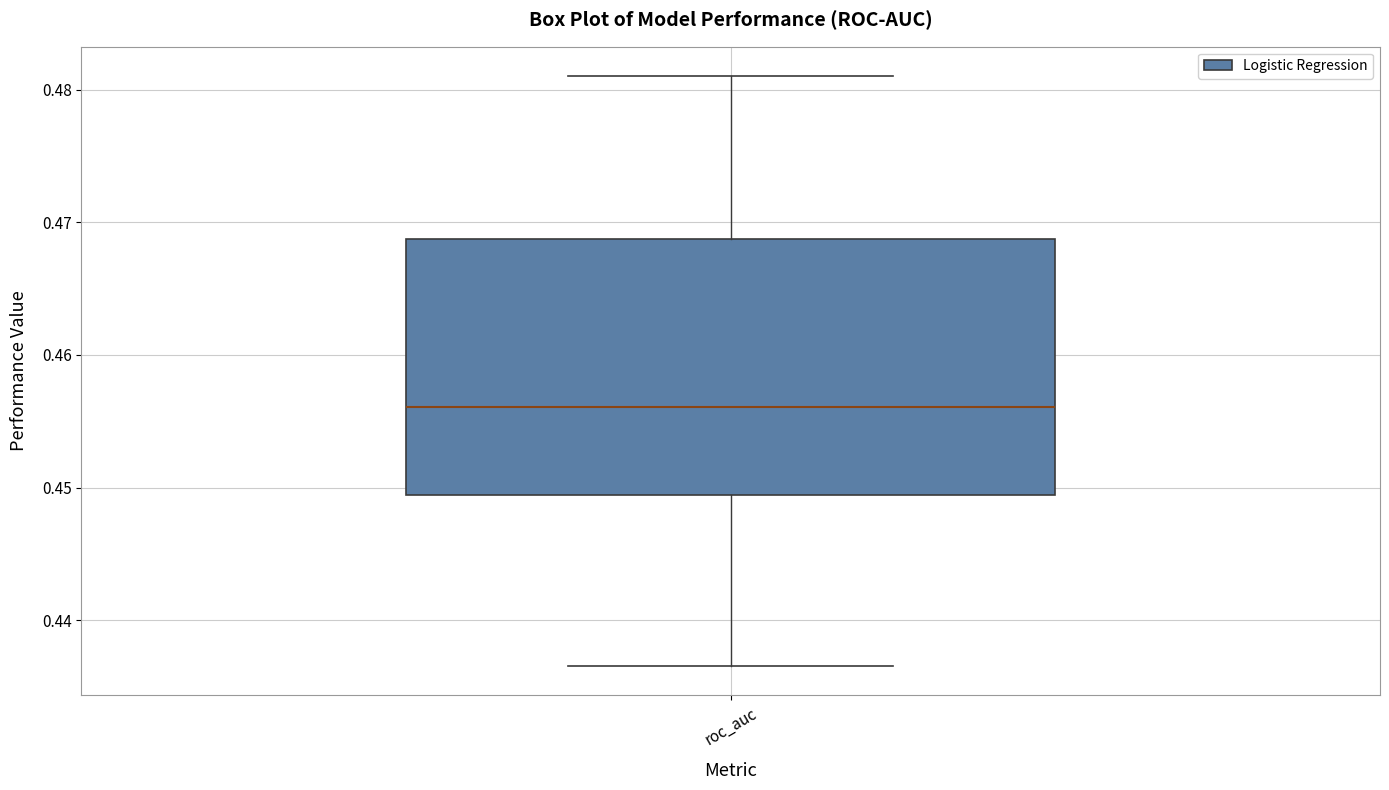

Where does the lower whisker of the box for roc_auc end on the y-axis? The values are not printed on the chart, so give them approximately, as read against the axis.

0.437